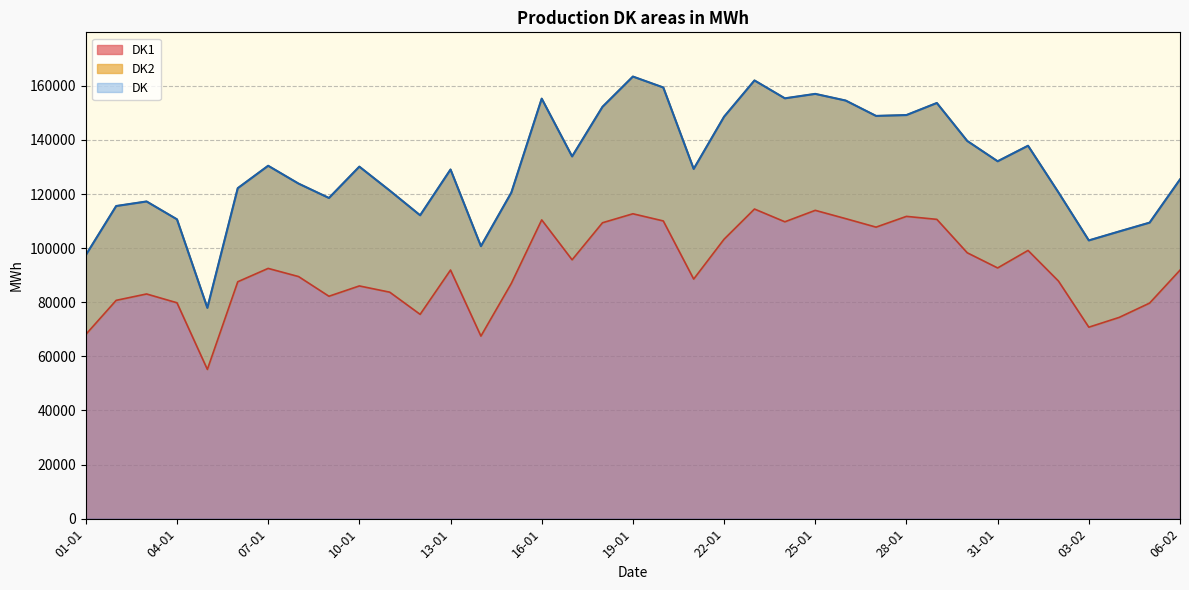

Which series has the largest total across all categories?

DK